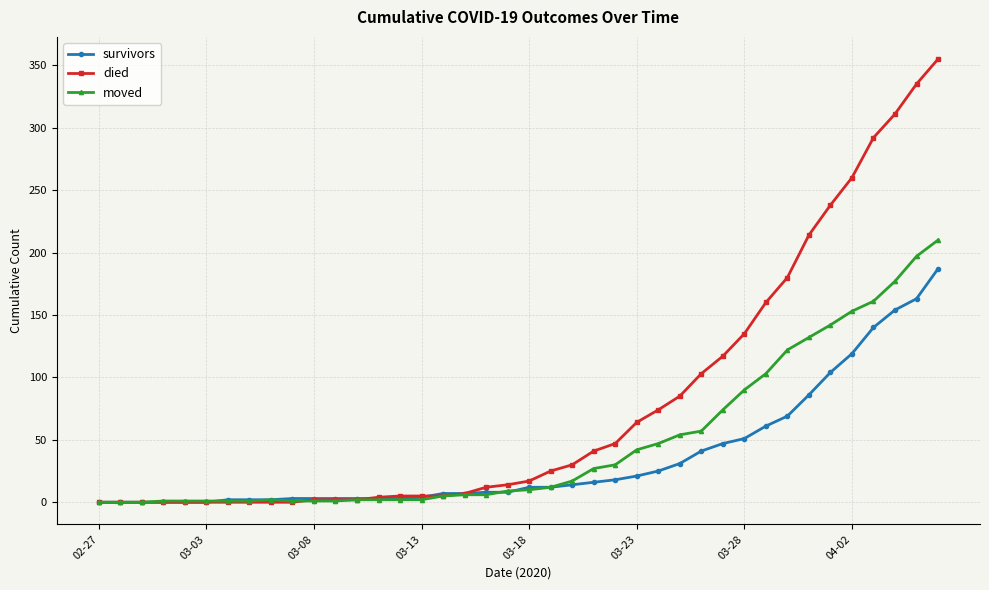

Rank the series by their average value, from lowest to highest.

survivors, moved, died